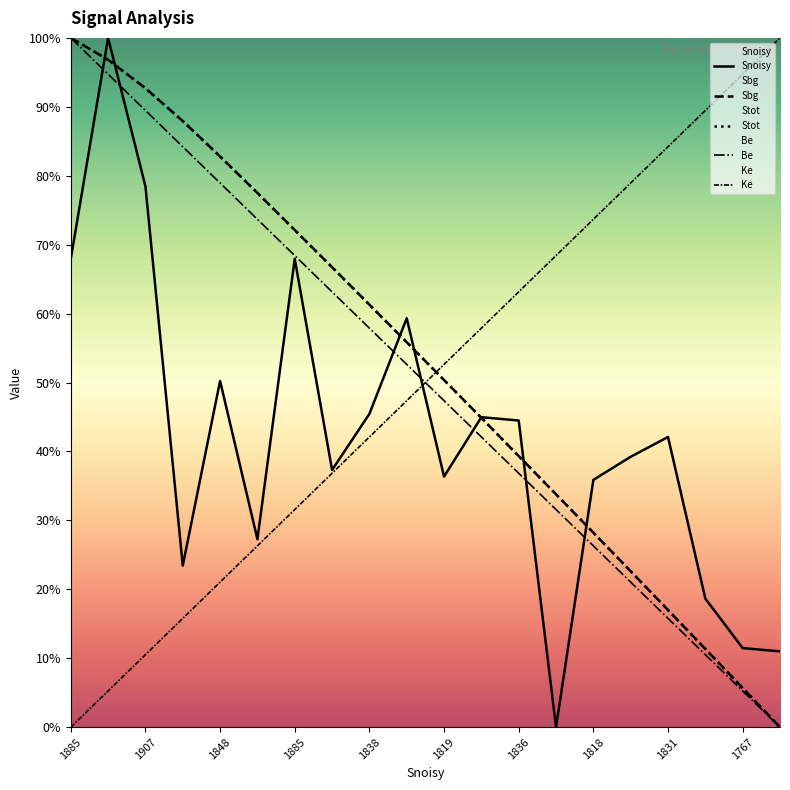

At which label does Snoisy first exceed 42?

1885